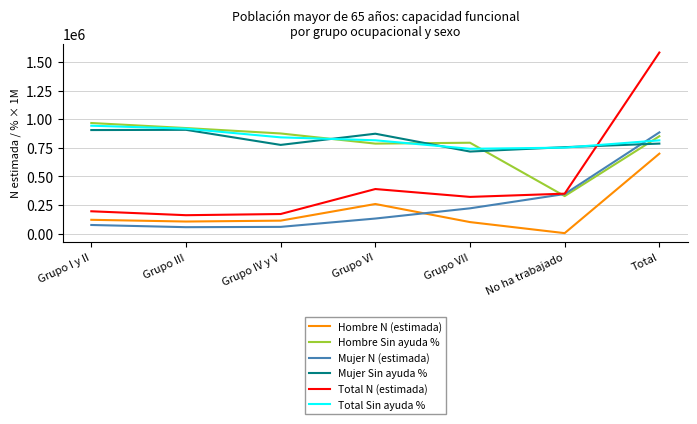

Which category has the highest value in the Hombre Sin ayuda % series?

Grupo I y II